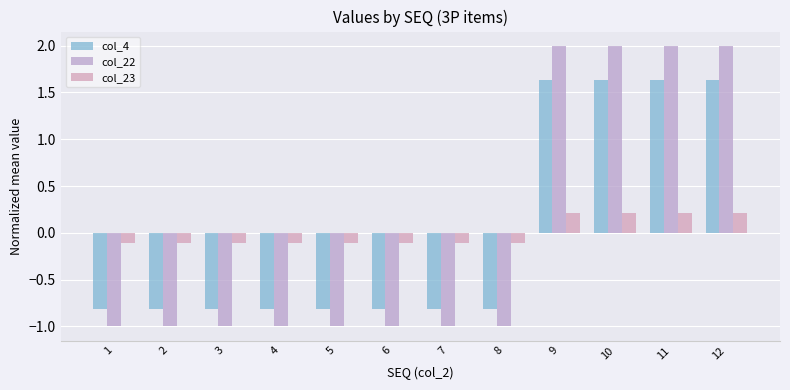

Which series has the largest total across all categories?

col_4